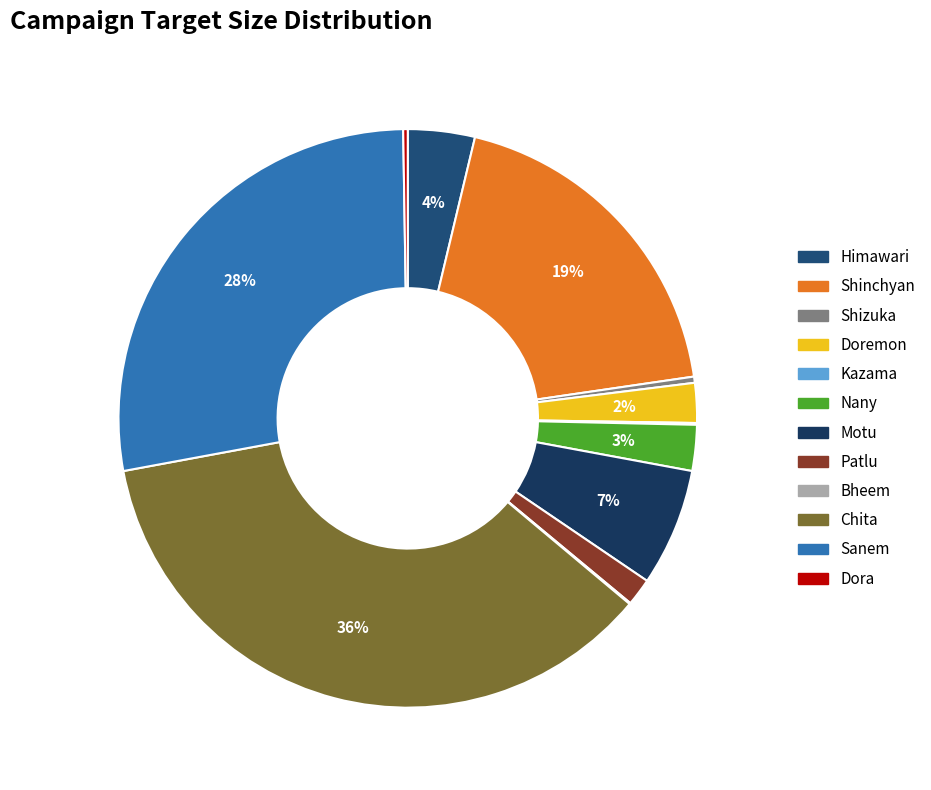

How many slices are in this pie chart?

12